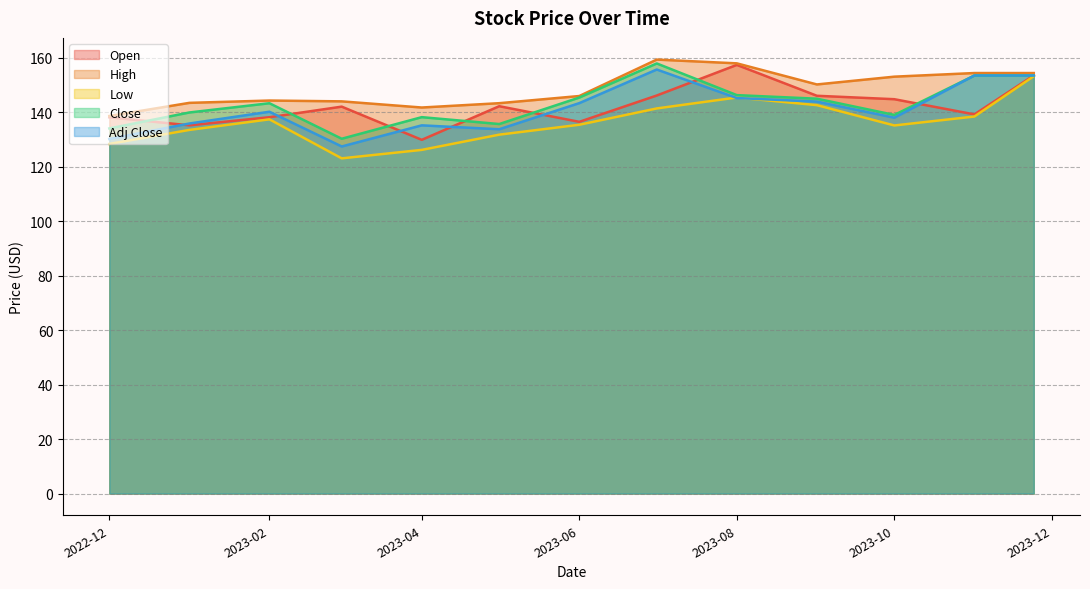

Which category has the highest value in the Adj Close series?

2023-07-01